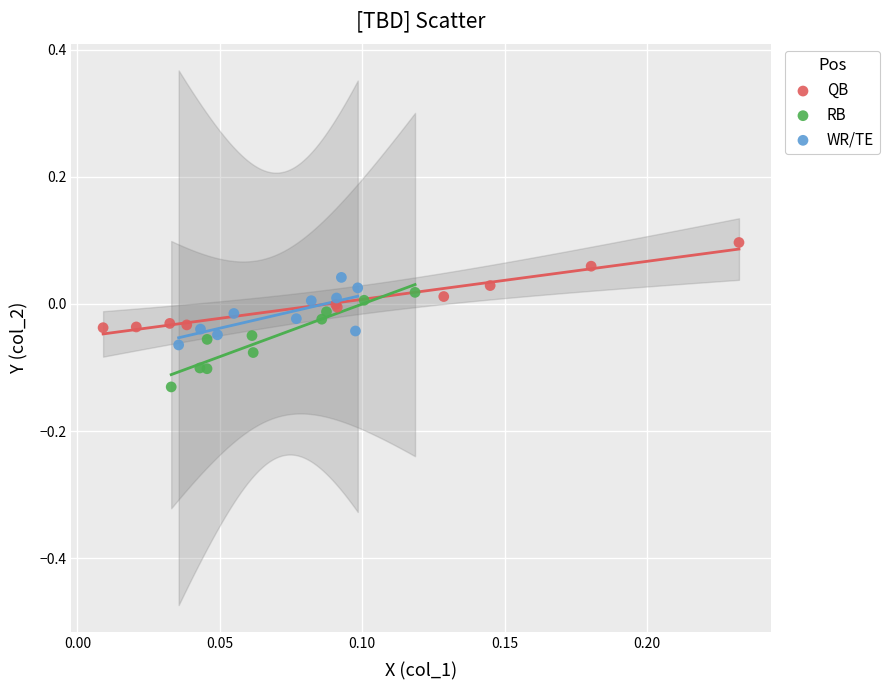

What are all the series names shown in the legend?

QB, RB, WR/TE